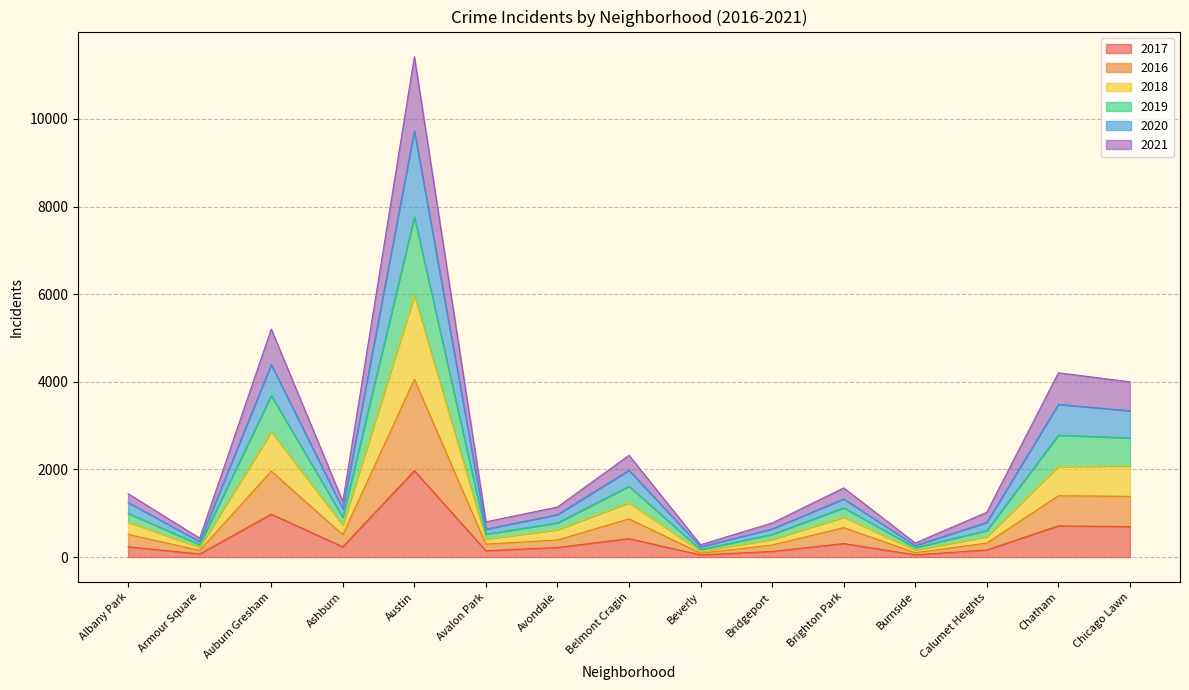

At which label does 2017 reach its peak?

Austin